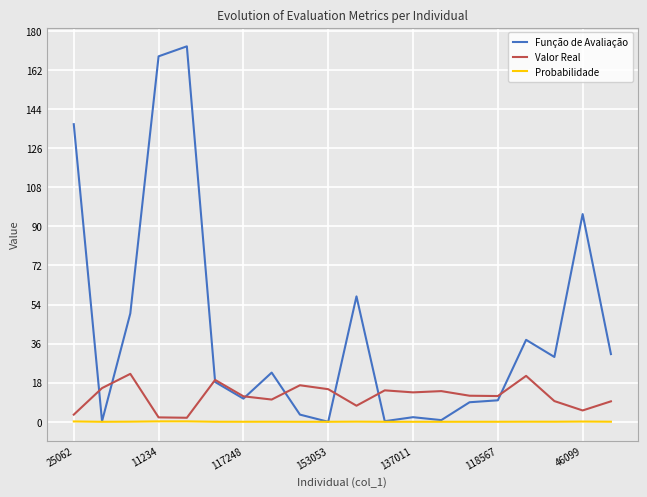

Which series has the largest range (max minus min)?

Função de Avaliação